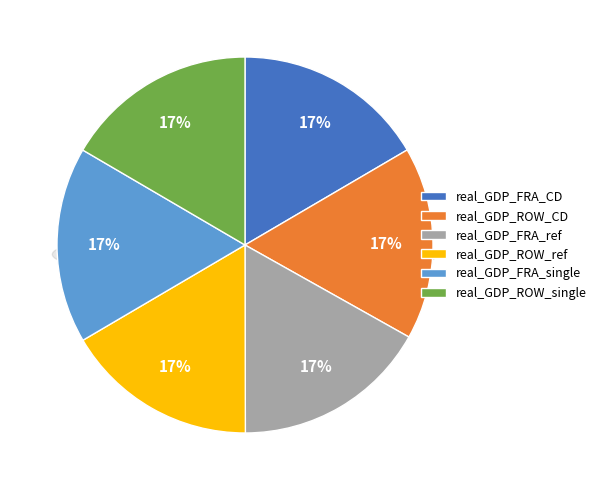

What percentage is the real_GDP_FRA_CD slice, to the nearest percent?

17%